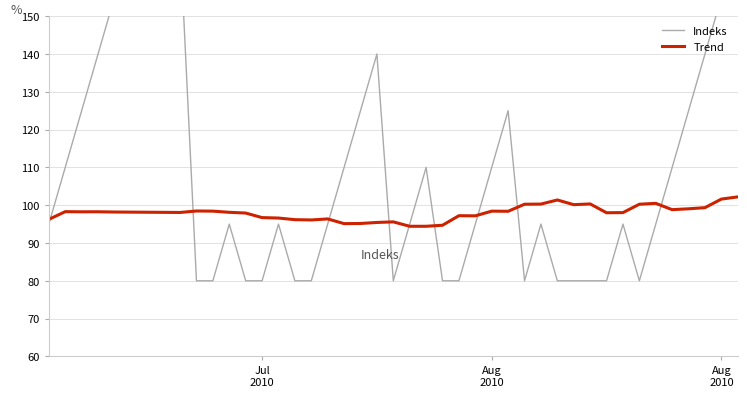

What is the difference between the maximum and minimum values in the Trend series?

7.8